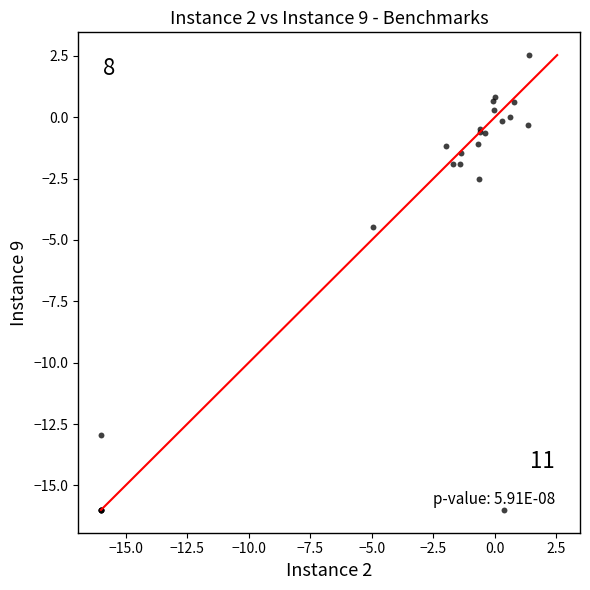

What Y value in the scatter plot is closest to -6?

-4.5